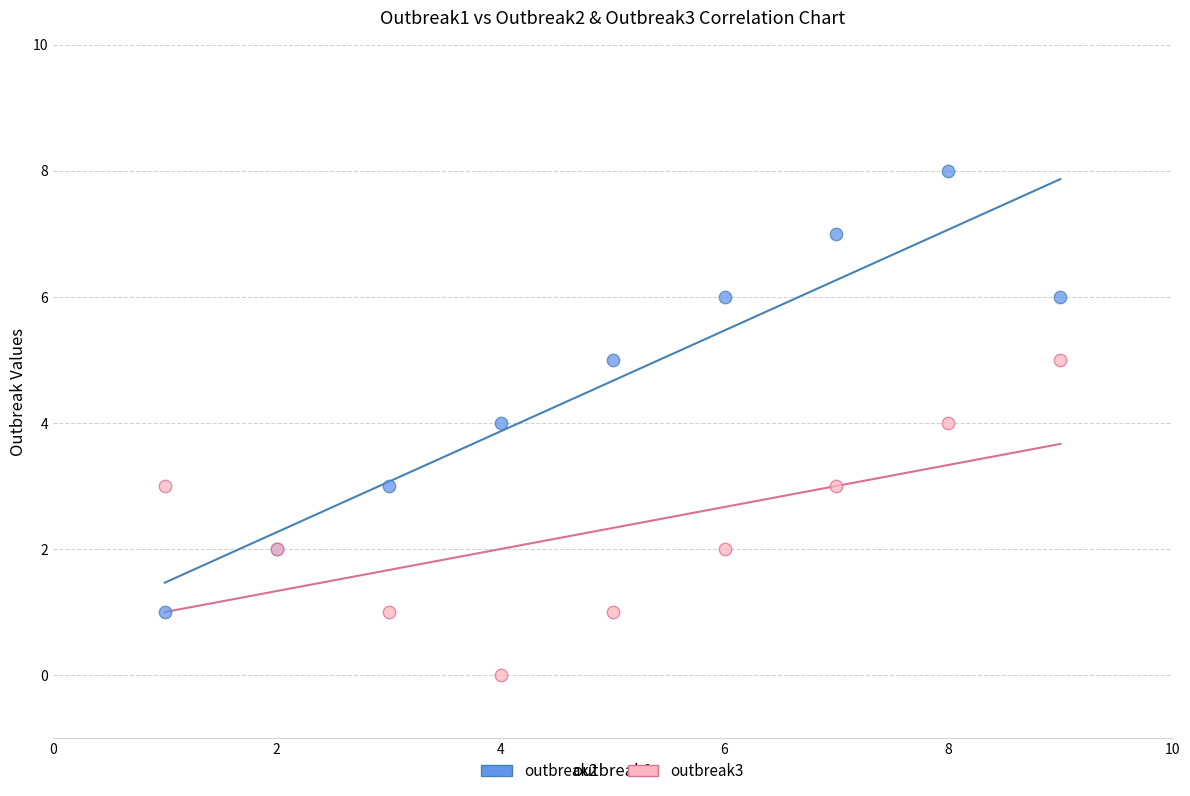

What is the X range (max minus min) for the scatter plot?

8